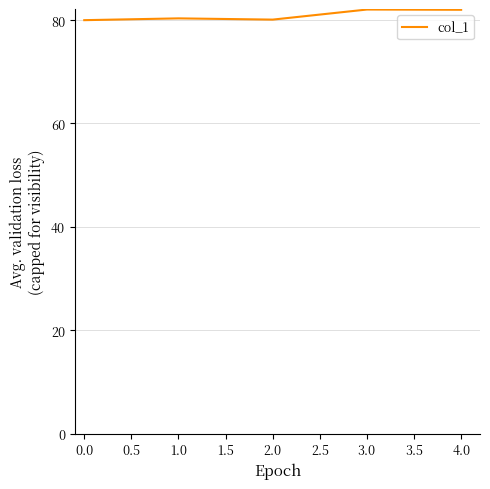

What position from the left is 2.0?

3